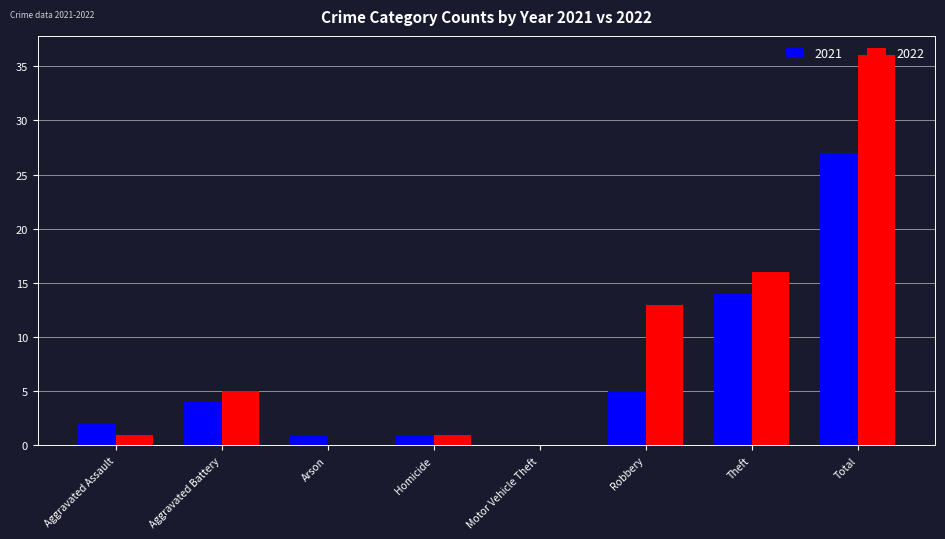

Which series has the largest total across all categories?

2022